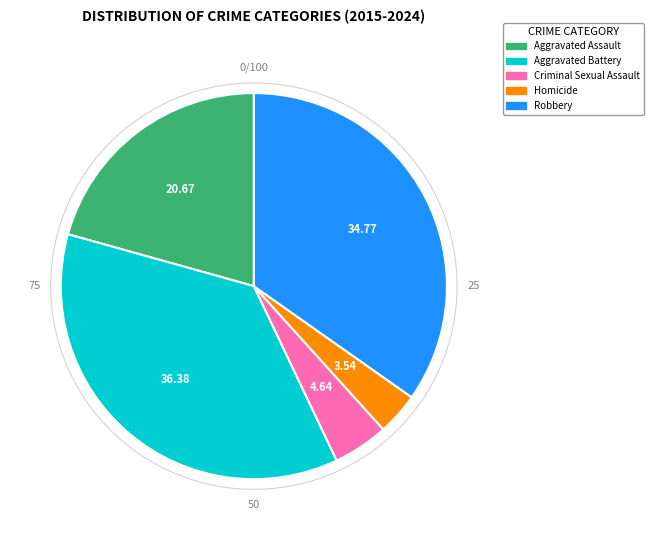

Does Criminal Sexual Assault represent more than half of the total?

No